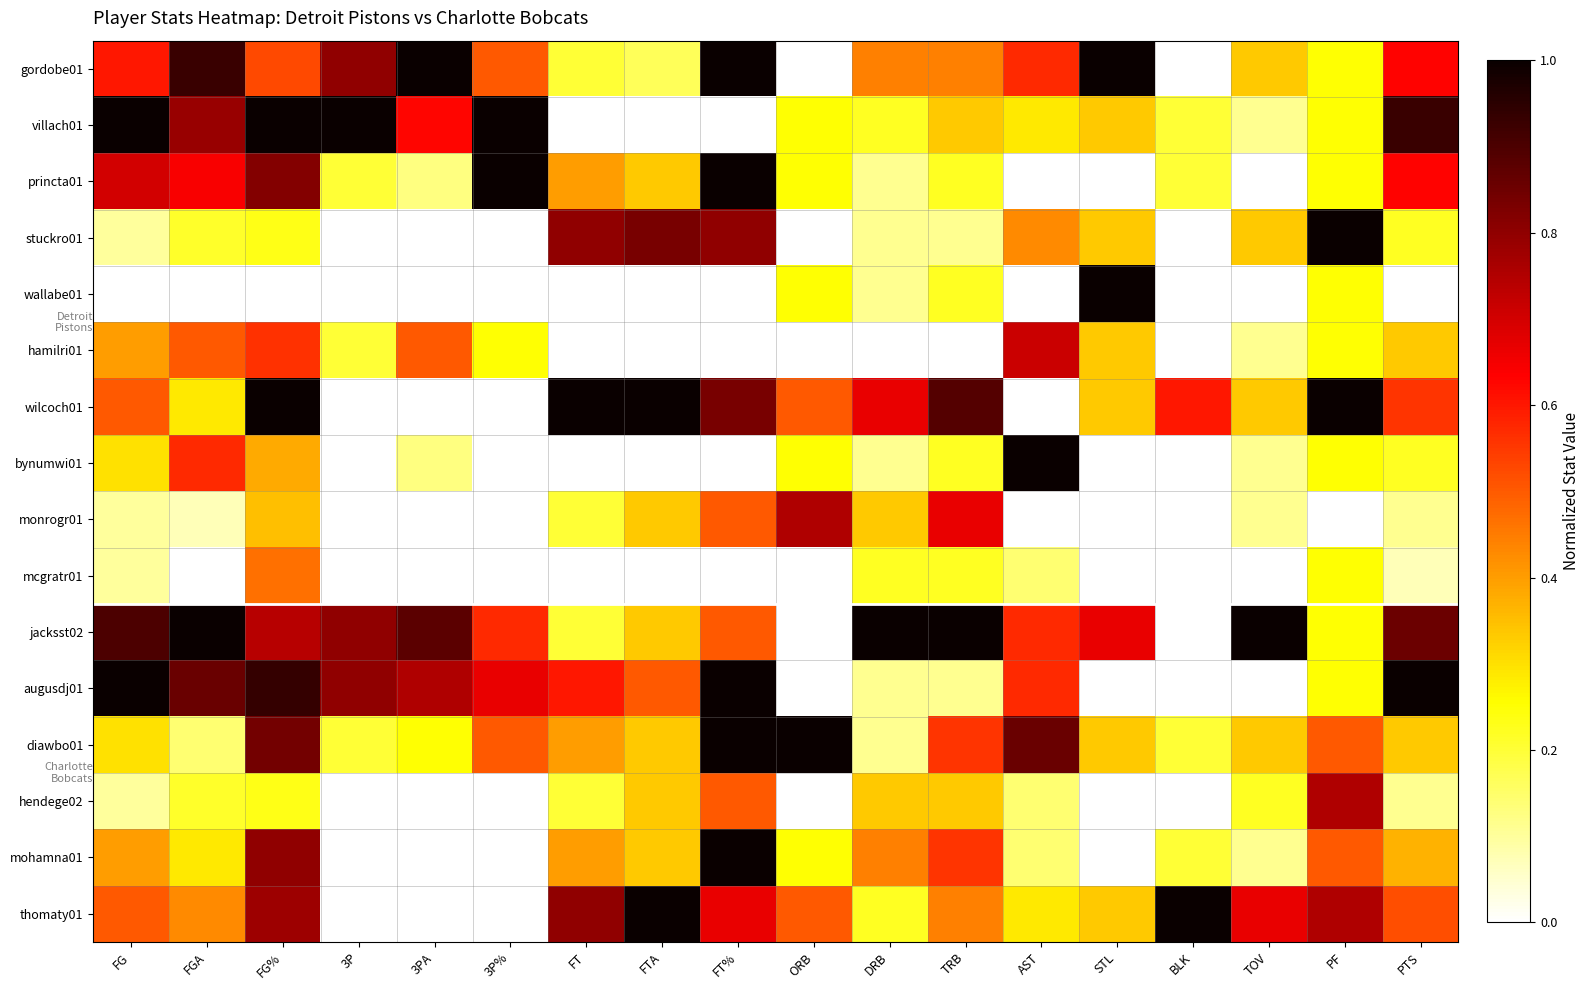

Reading left to right, list all the values displayed in this chart.

gordobe01: FG=0.6	FGA=0.9	FG%=0.5	3P=0.8	3PA=1.0	3P%=0.5	FT=0.2	FTA=0.2	FT%=1.0	ORB=0.0	DRB=0.4	TRB=0.4	AST=0.6	STL=1.0	BLK=0.0	TOV=0.3	PF=0.2	PTS=0.6
villach01: FG=1.0	FGA=0.8	FG%=1.0	3P=1.0	3PA=0.6	3P%=1.0	FT=0.0	FTA=0.0	FT%=0.0	ORB=0.2	DRB=0.2	TRB=0.3	AST=0.3	STL=0.3	BLK=0.2	TOV=0.1	PF=0.2	PTS=0.9
princta01: FG=0.7	FGA=0.6	FG%=0.8	3P=0.2	3PA=0.1	3P%=1.0	FT=0.4	FTA=0.3	FT%=1.0	ORB=0.2	DRB=0.1	TRB=0.2	AST=0.0	STL=0.0	BLK=0.2	TOV=0.0	PF=0.2	PTS=0.6
stuckro01: FG=0.1	FGA=0.2	FG%=0.2	3P=0.0	3PA=0.0	3P%=0.0	FT=0.8	FTA=0.8	FT%=0.8	ORB=0.0	DRB=0.1	TRB=0.1	AST=0.4	STL=0.3	BLK=0.0	TOV=0.3	PF=1.0	PTS=0.2
wallabe01: FG=0.0	FGA=0.0	FG%=0.0	3P=0.0	3PA=0.0	3P%=0.0	FT=0.0	FTA=0.0	FT%=0.0	ORB=0.2	DRB=0.1	TRB=0.2	AST=0.0	STL=1.0	BLK=0.0	TOV=0.0	PF=0.2	PTS=0.0
hamilri01: FG=0.4	FGA=0.5	FG%=0.6	3P=0.2	3PA=0.5	3P%=0.2	FT=0.0	FTA=0.0	FT%=0.0	ORB=0.0	DRB=0.0	TRB=0.0	AST=0.7	STL=0.3	BLK=0.0	TOV=0.1	PF=0.2	PTS=0.3
wilcoch01: FG=0.5	FGA=0.3	FG%=1.0	3P=0.0	3PA=0.0	3P%=0.0	FT=1.0	FTA=1.0	FT%=0.8	ORB=0.5	DRB=0.7	TRB=0.9	AST=0.0	STL=0.3	BLK=0.6	TOV=0.3	PF=1.0	PTS=0.6
bynumwi01: FG=0.3	FGA=0.6	FG%=0.4	3P=0.0	3PA=0.1	3P%=0.0	FT=0.0	FTA=0.0	FT%=0.0	ORB=0.2	DRB=0.1	TRB=0.2	AST=1.0	STL=0.0	BLK=0.0	TOV=0.1	PF=0.2	PTS=0.2
monrogr01: FG=0.1	FGA=0.1	FG%=0.4	3P=0.0	3PA=0.0	3P%=0.0	FT=0.2	FTA=0.3	FT%=0.5	ORB=0.8	DRB=0.3	TRB=0.7	AST=0.0	STL=0.0	BLK=0.0	TOV=0.1	PF=0.0	PTS=0.1
mcgratr01: FG=0.1	FGA=0.0	FG%=0.5	3P=0.0	3PA=0.0	3P%=0.0	FT=0.0	FTA=0.0	FT%=0.0	ORB=0.0	DRB=0.2	TRB=0.2	AST=0.1	STL=0.0	BLK=0.0	TOV=0.0	PF=0.2	PTS=0.1
jacksst02: FG=0.9	FGA=1.0	FG%=0.7	3P=0.8	3PA=0.9	3P%=0.6	FT=0.2	FTA=0.3	FT%=0.5	ORB=0.0	DRB=1.0	TRB=1.0	AST=0.6	STL=0.7	BLK=0.0	TOV=1.0	PF=0.2	PTS=0.9
augusdj01: FG=1.0	FGA=0.9	FG%=0.9	3P=0.8	3PA=0.8	3P%=0.7	FT=0.6	FTA=0.5	FT%=1.0	ORB=0.0	DRB=0.1	TRB=0.1	AST=0.6	STL=0.0	BLK=0.0	TOV=0.0	PF=0.2	PTS=1.0
diawbo01: FG=0.3	FGA=0.1	FG%=0.8	3P=0.2	3PA=0.2	3P%=0.5	FT=0.4	FTA=0.3	FT%=1.0	ORB=1.0	DRB=0.1	TRB=0.6	AST=0.9	STL=0.3	BLK=0.2	TOV=0.3	PF=0.5	PTS=0.3
hendege02: FG=0.1	FGA=0.2	FG%=0.2	3P=0.0	3PA=0.0	3P%=0.0	FT=0.2	FTA=0.3	FT%=0.5	ORB=0.0	DRB=0.3	TRB=0.3	AST=0.1	STL=0.0	BLK=0.0	TOV=0.2	PF=0.8	PTS=0.1
mohamna01: FG=0.4	FGA=0.3	FG%=0.8	3P=0.0	3PA=0.0	3P%=0.0	FT=0.4	FTA=0.3	FT%=1.0	ORB=0.2	DRB=0.4	TRB=0.6	AST=0.1	STL=0.0	BLK=0.2	TOV=0.1	PF=0.5	PTS=0.4
thomaty01: FG=0.5	FGA=0.4	FG%=0.8	3P=0.0	3PA=0.0	3P%=0.0	FT=0.8	FTA=1.0	FT%=0.7	ORB=0.5	DRB=0.2	TRB=0.4	AST=0.3	STL=0.3	BLK=1.0	TOV=0.7	PF=0.8	PTS=0.5